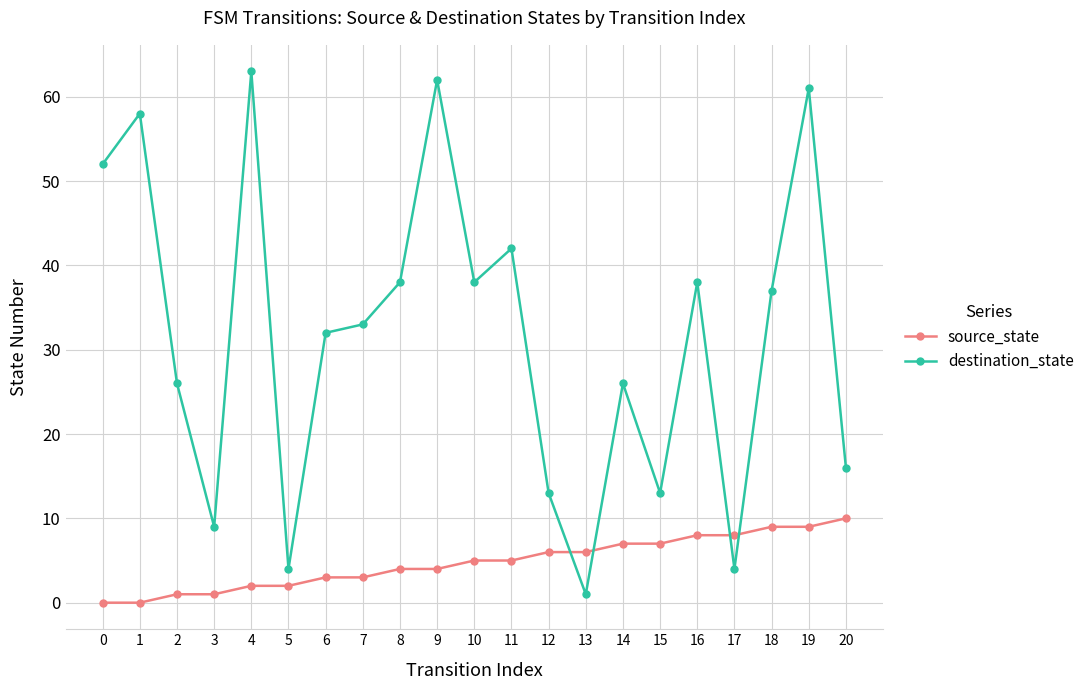

Reading left to right, what are all the values shown in this chart?

source_state: 0=0	1=0	2=1	3=1	4=2	5=2	6=3	7=3	8=4	9=4	10=5	11=5	12=6	13=6	14=7	15=7	16=8	17=8	18=9	19=9	20=10
destination_state: 0=52	1=58	2=26	3=9	4=63	5=4	6=32	7=33	8=38	9=62	10=38	11=42	12=13	13=1	14=26	15=13	16=38	17=4	18=37	19=61	20=16